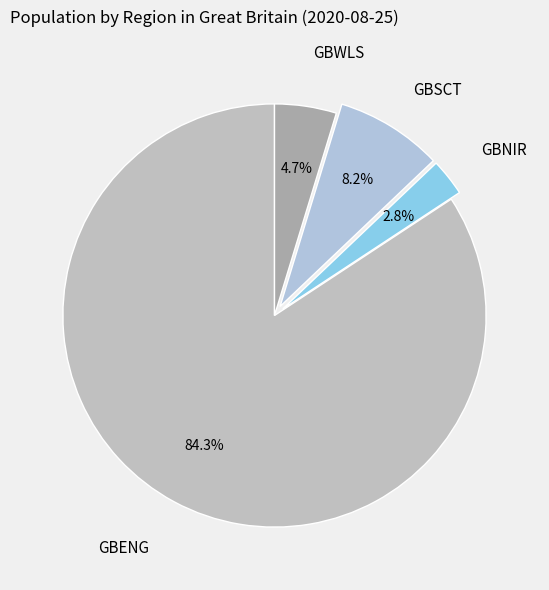

Does GBENG represent more than half of the total?

Yes